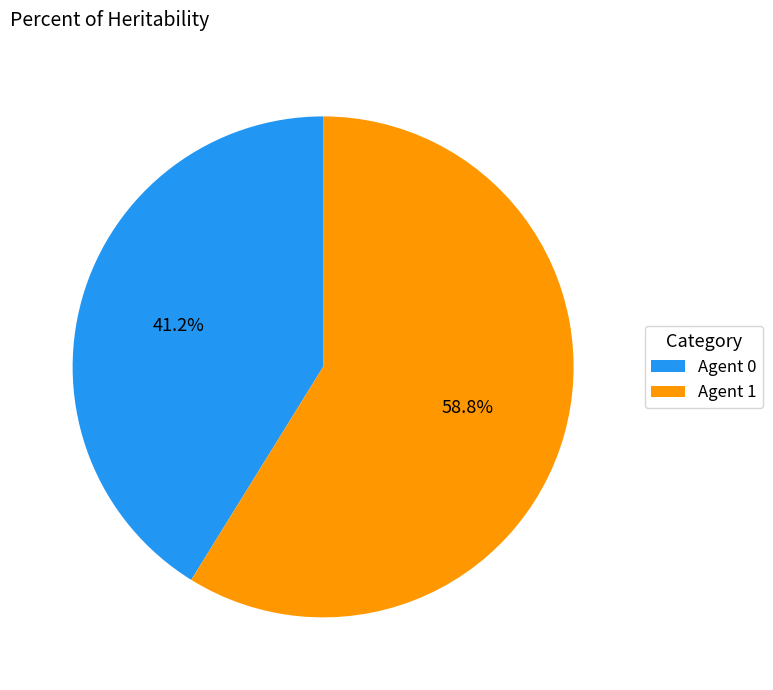

Which category has the biggest portion of the pie?

Agent 1